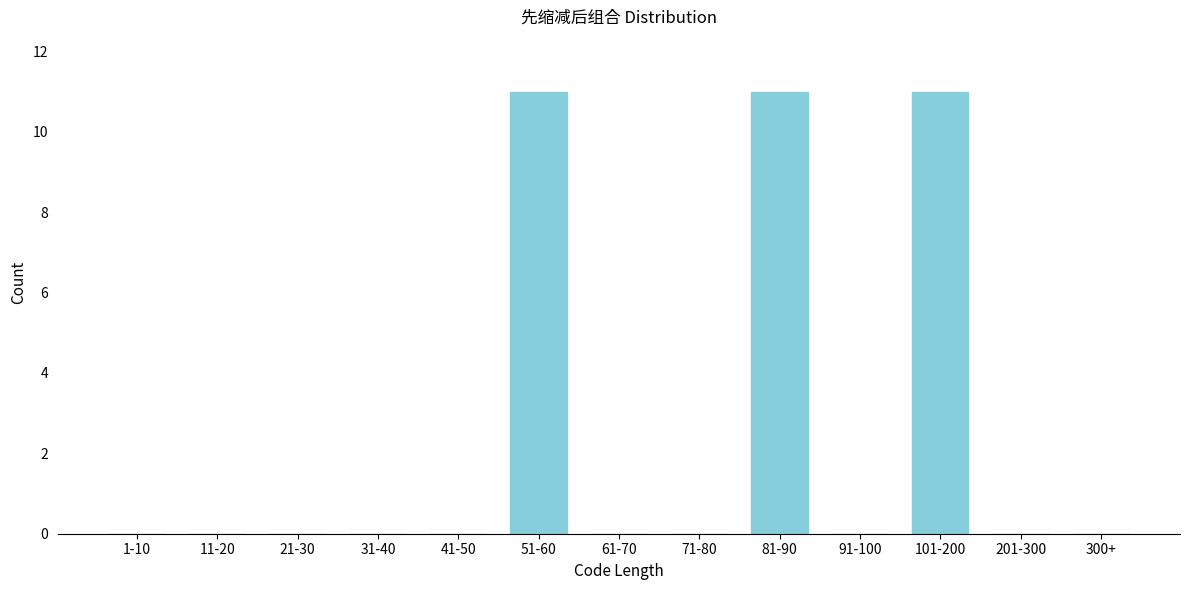

Reading right to left, transcribe all the data shown in this chart.

300+=0	201-300=0	101-200=11	91-100=0	81-90=11	71-80=0	61-70=0	51-60=11	41-50=0	31-40=0	21-30=0	11-20=0	1-10=0